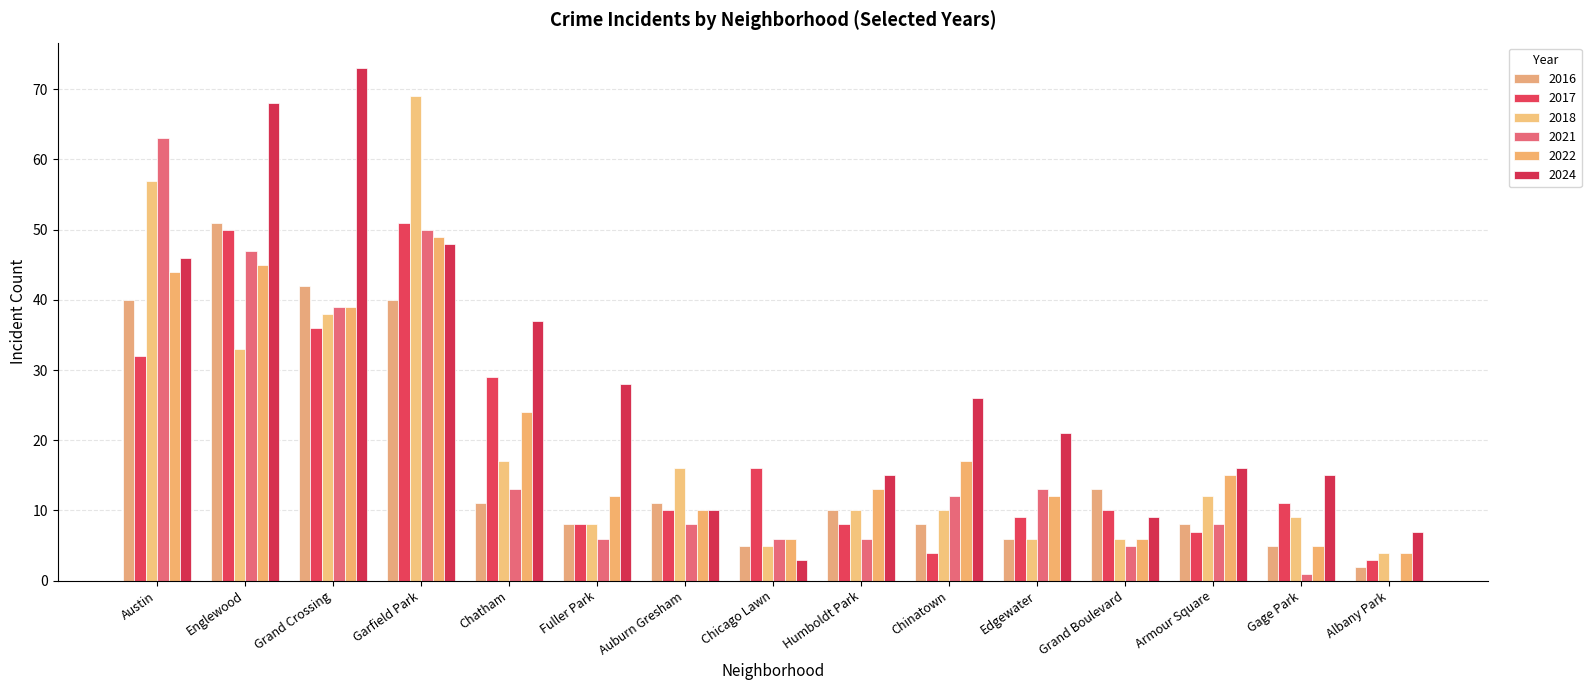

What value does the 2022 series have at Humboldt Park, to the nearest 10?

10